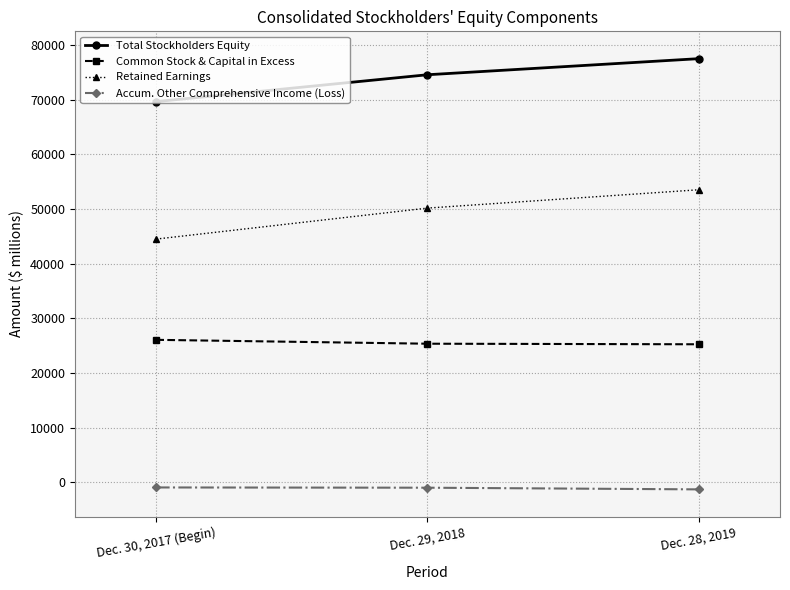

What is the lowest value of the Common Stock & Capital in Excess series?

25261